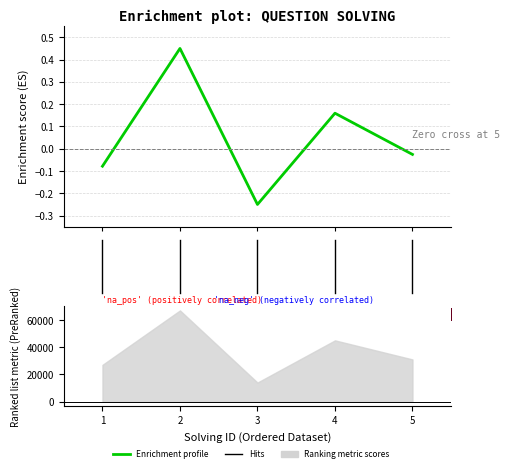

What is the average value?

0.1